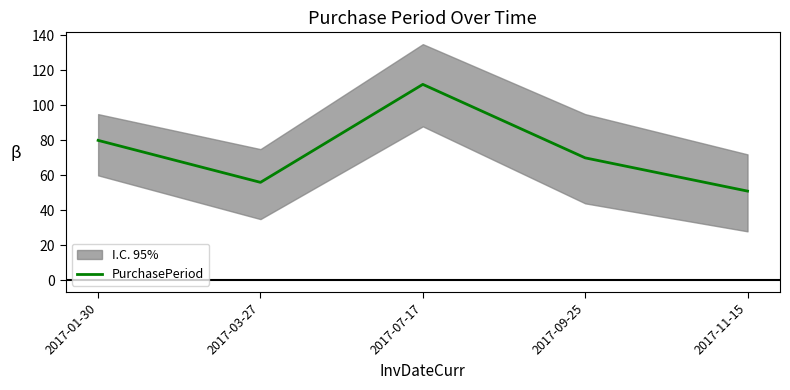

Rank the categories by value from lowest to highest.

2017-11-15, 2017-03-27, 2017-09-25, 2017-01-30, 2017-07-17